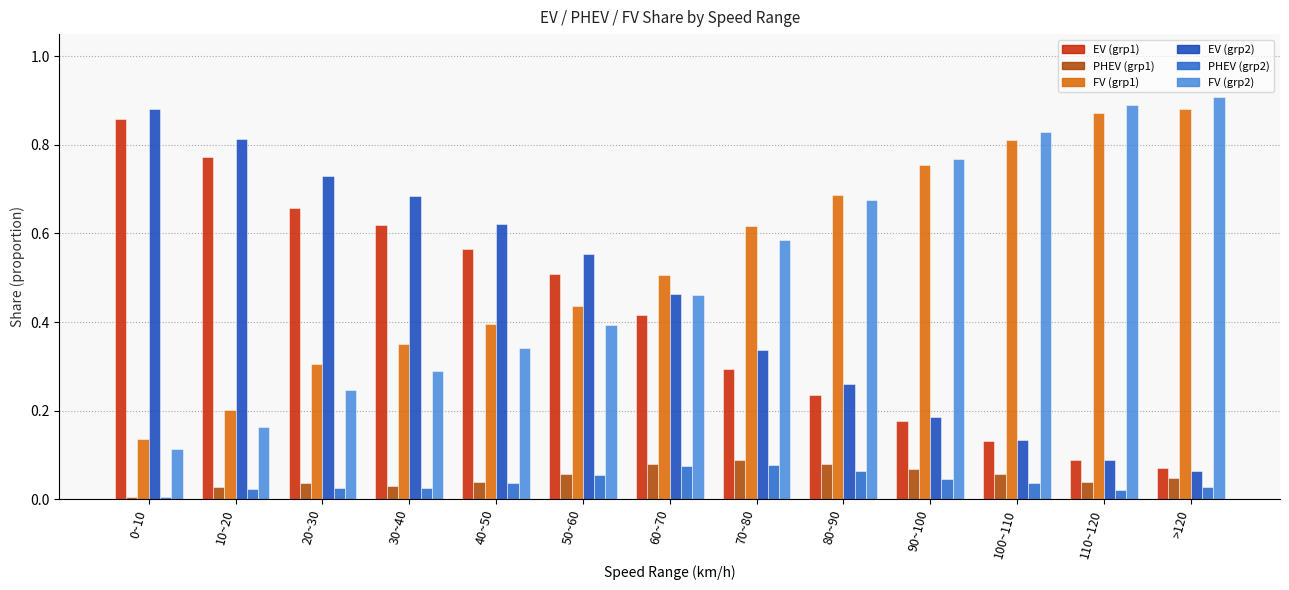

Does the chart contain stacked bars?

No